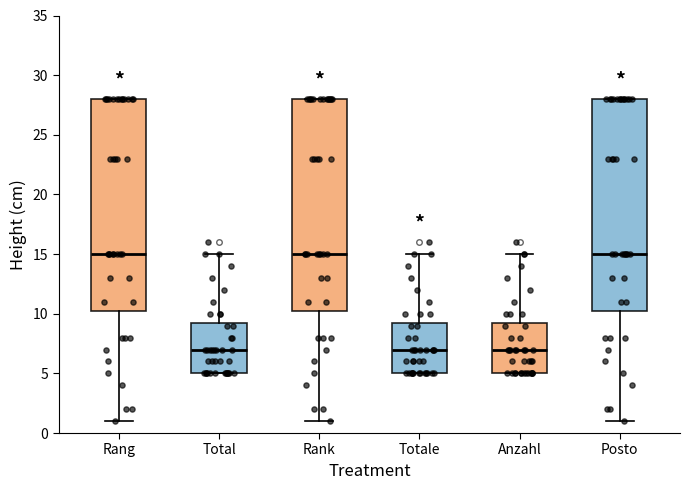

Reading left to right, transcribe this box plot: for each box, give where its median line is, the range the box spans, and where its two whiskers end, as read against the y-axis. The values are not printed on the chart, so give them approximately, as read against the axis.

Rang: median 15.0, box 10.5 to 28.0, whiskers 1.0 to 28.0
Total: median 7.0, box 5.0 to 9.5, whiskers 5.0 to 15.0
Rank: median 15.0, box 10.5 to 28.0, whiskers 1.0 to 28.0
Totale: median 7.0, box 5.0 to 9.5, whiskers 5.0 to 15.0
Anzahl: median 7.0, box 5.0 to 9.5, whiskers 5.0 to 15.0
Posto: median 15.0, box 10.5 to 28.0, whiskers 1.0 to 28.0